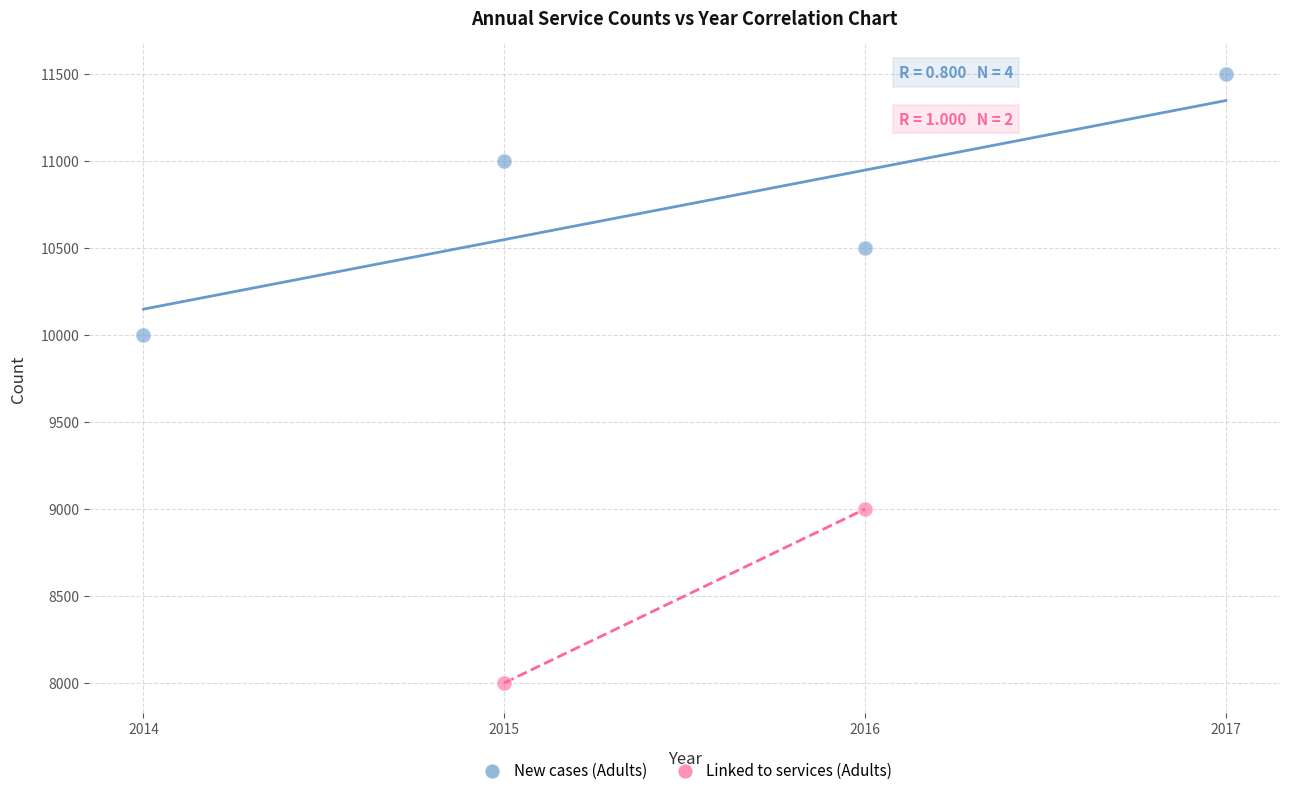

What are all the series names shown in the legend?

New cases (Adults), Linked to services (Adults)